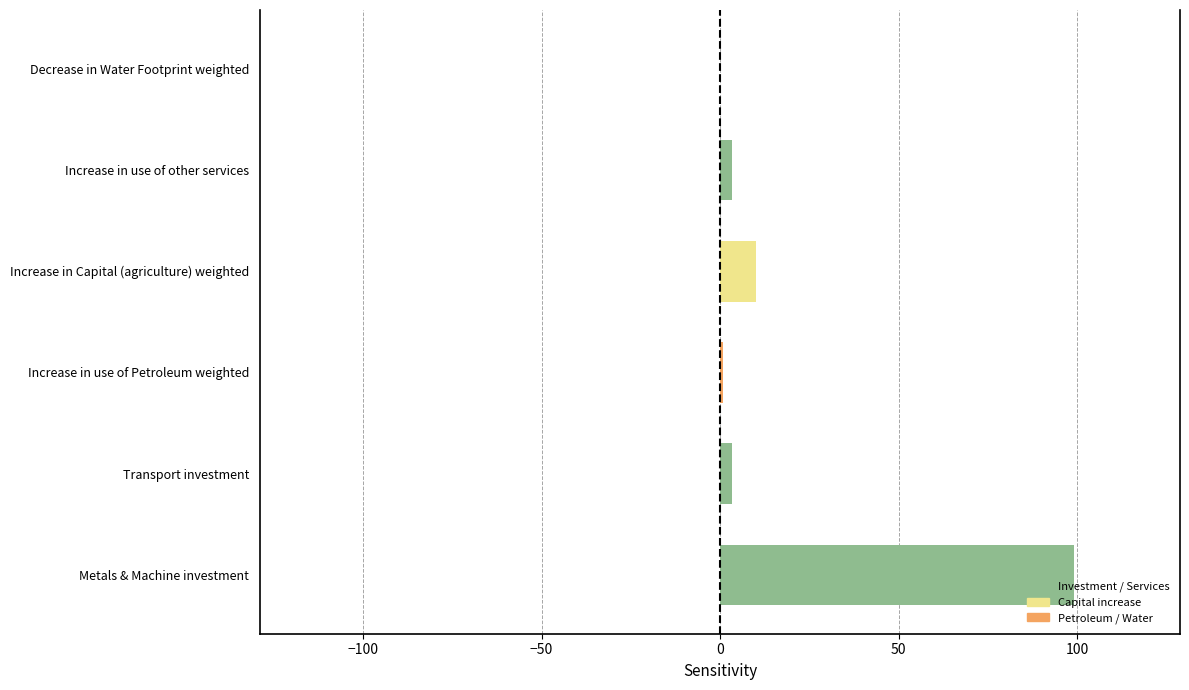

What is the greatest value displayed?

99.0